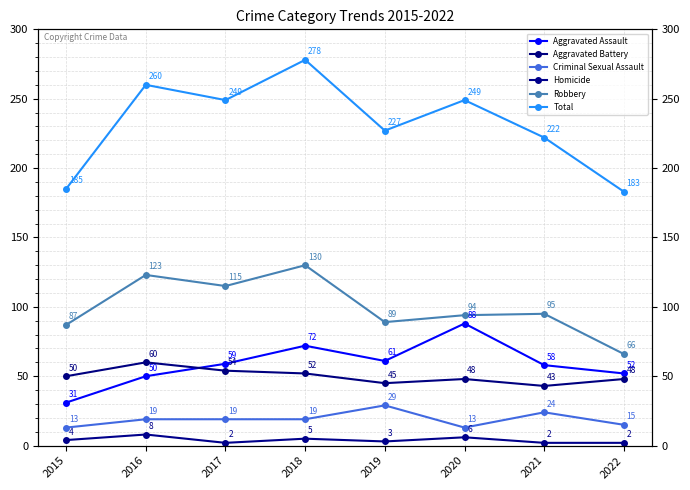

List the labels in order of Aggravated Assault value, largest first.

2020, 2018, 2019, 2017, 2021, 2022, 2016, 2015